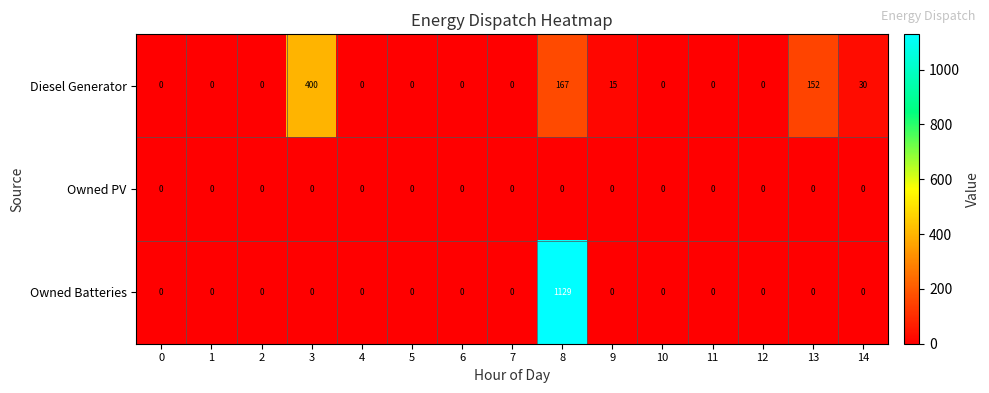

What is the sum of the Diesel Generator values at 12 and 9?

15